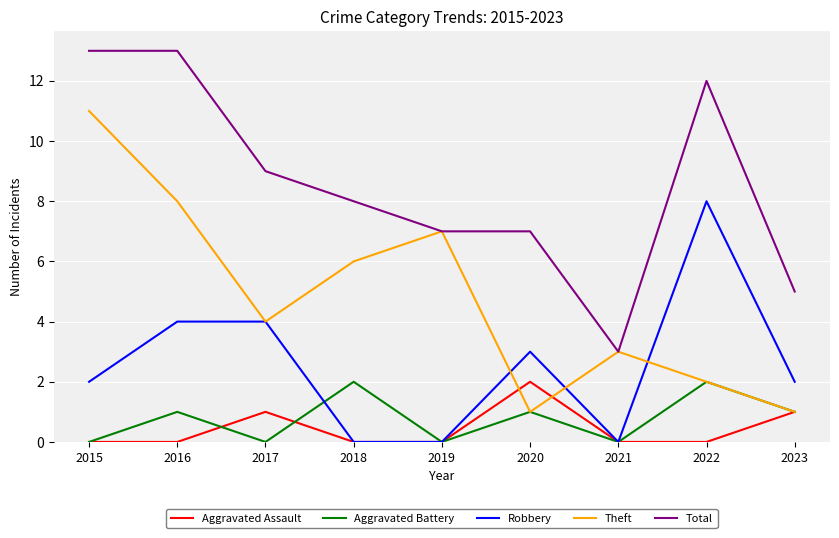

What is the total value across all series at 2018?

16